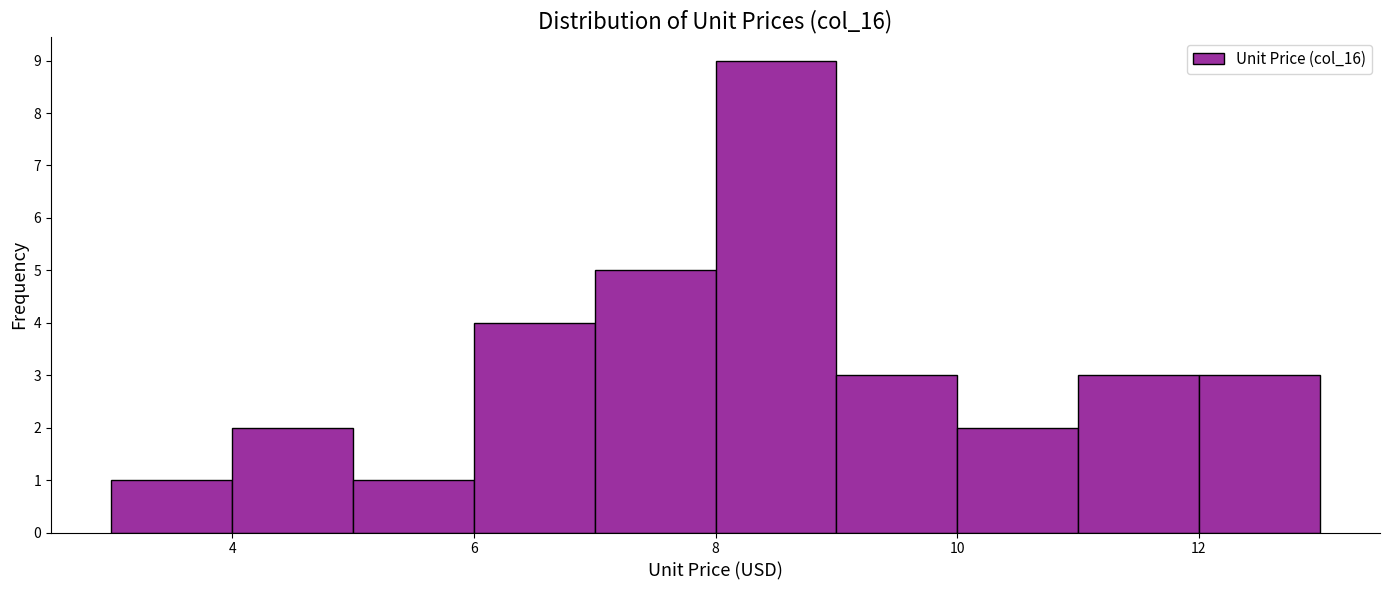

Reading left to right, list every bar in this chart as the range it spans on the x-axis followed by its height. The values are not printed on the chart, so give them approximately, as read against the axis.

3 to 4: 1
4 to 5: 2
5 to 6: 1
6 to 7: 4
7 to 8: 5
8 to 9: 9
9 to 10: 3
10 to 11: 2
11 to 12: 3
12 to 13: 3